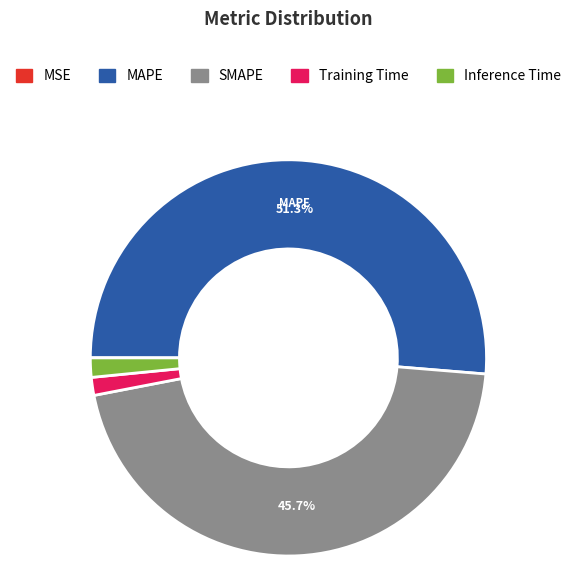

Do SMAPE and MAPE together represent more than half of the pie?

Yes